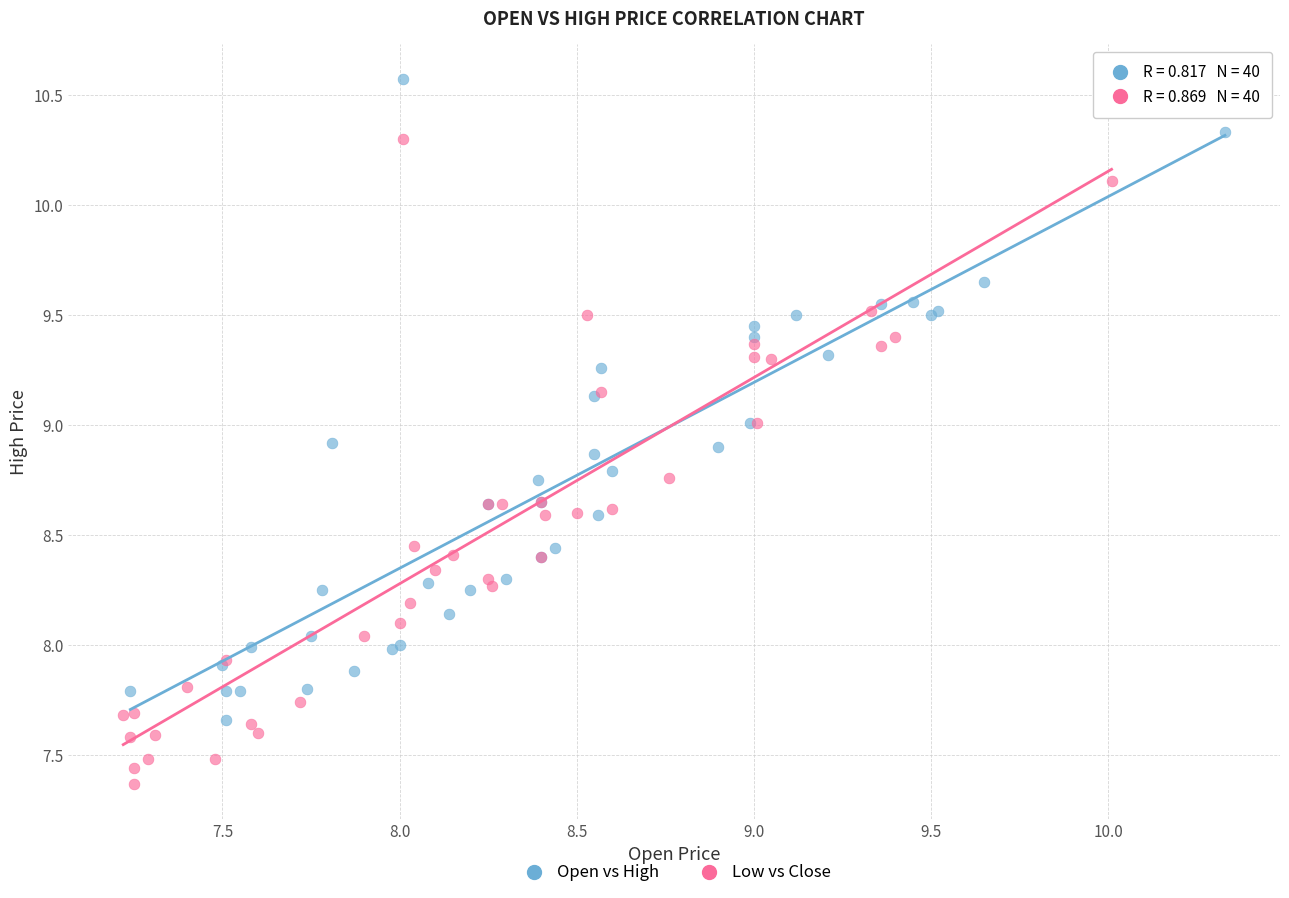

Which series reaches the minimum Y coordinate?

Low vs Close